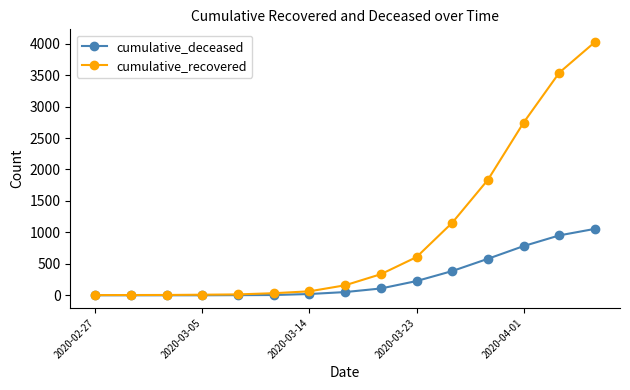

What is the maximum value shown in the chart?

4026